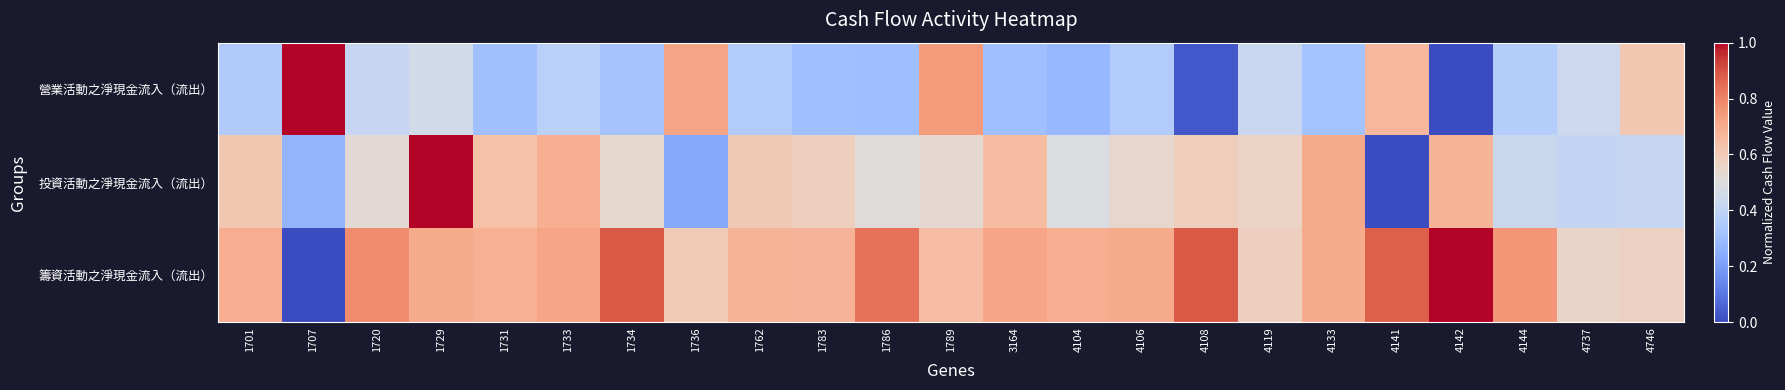

At which category is the sum across all series the highest?

1729